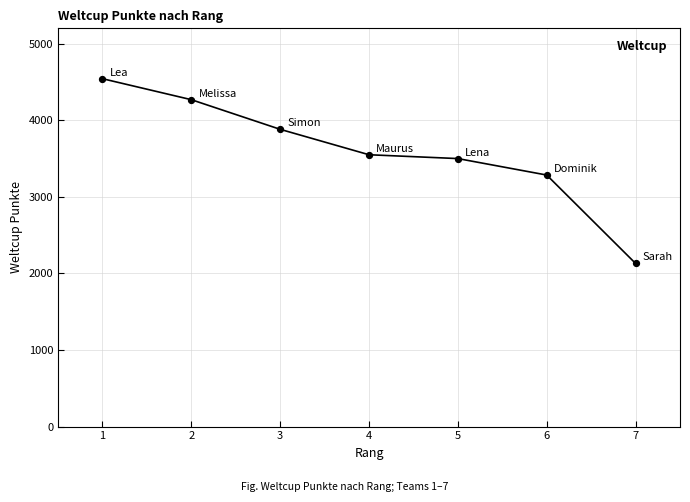

Approximately how many times larger is the value at 2 compared to 3?

1.1